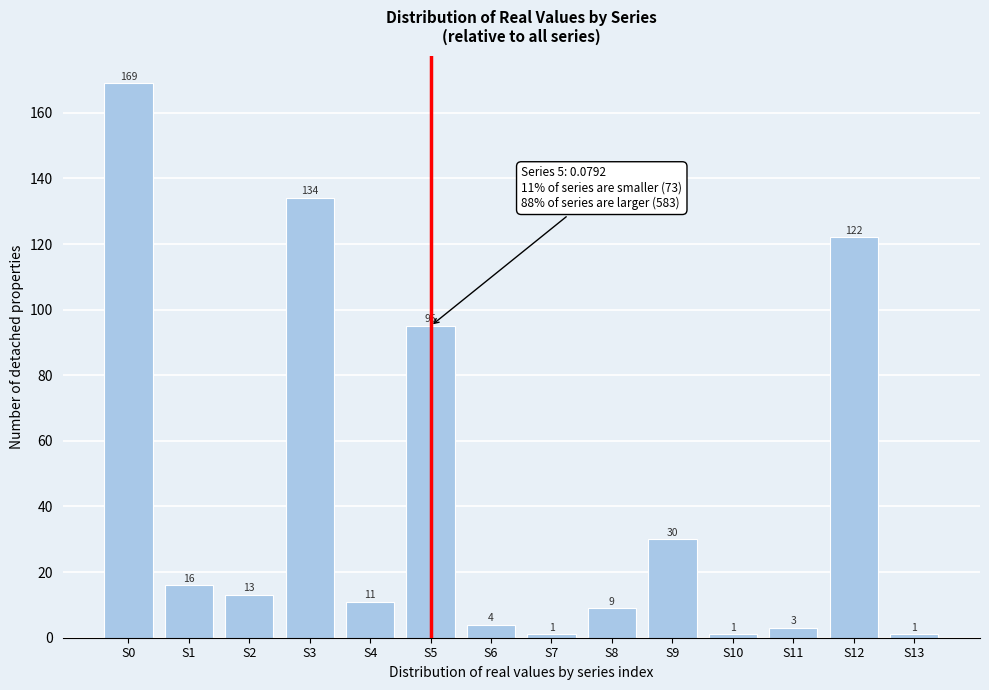

Reading left to right, transcribe all the data shown in this chart.

S0=169	S1=16	S2=13	S3=134	S4=11	S5=95	S6=4	S7=1	S8=9	S9=30	S10=1	S11=3	S12=122	S13=1